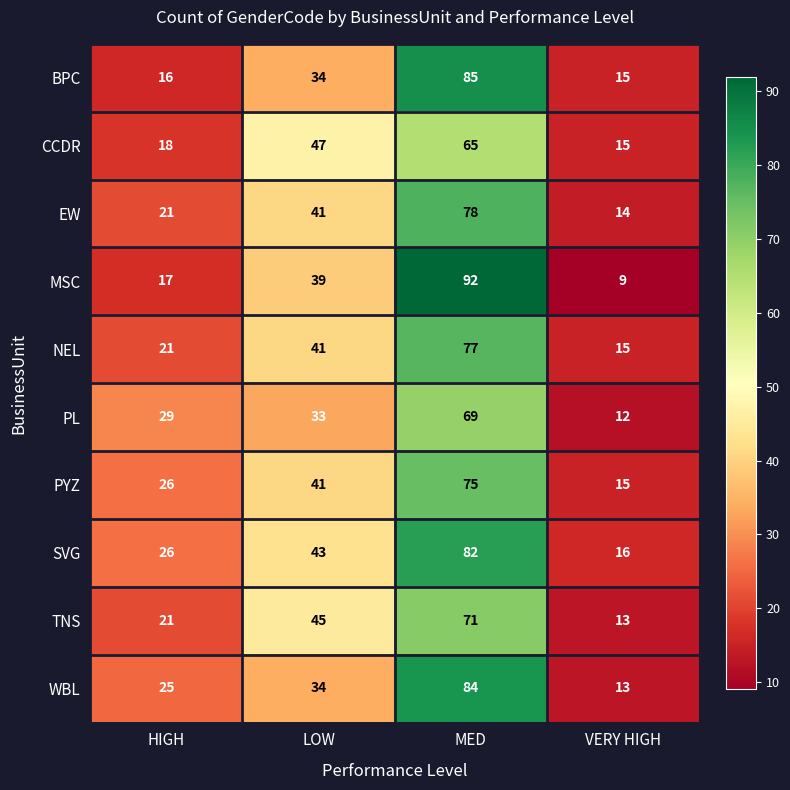

Which series has the largest total across all categories?

SVG